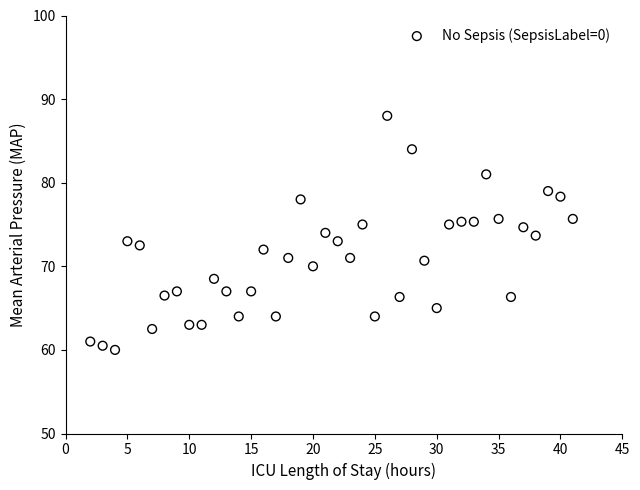

What is the range of Y values (max minus min)?

28.0